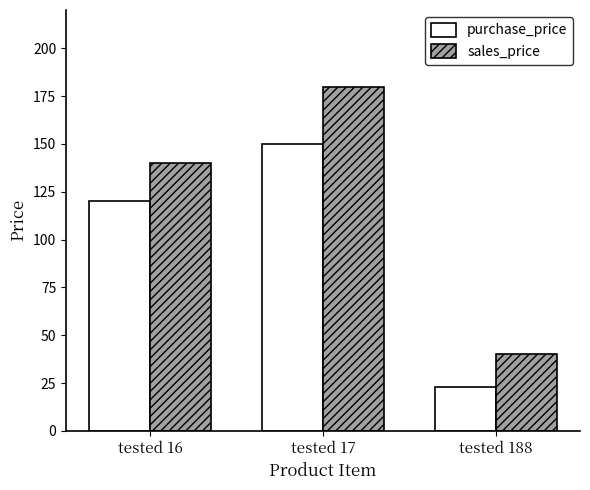

The value of purchase_price at tested 16 is 120. True or false?

True